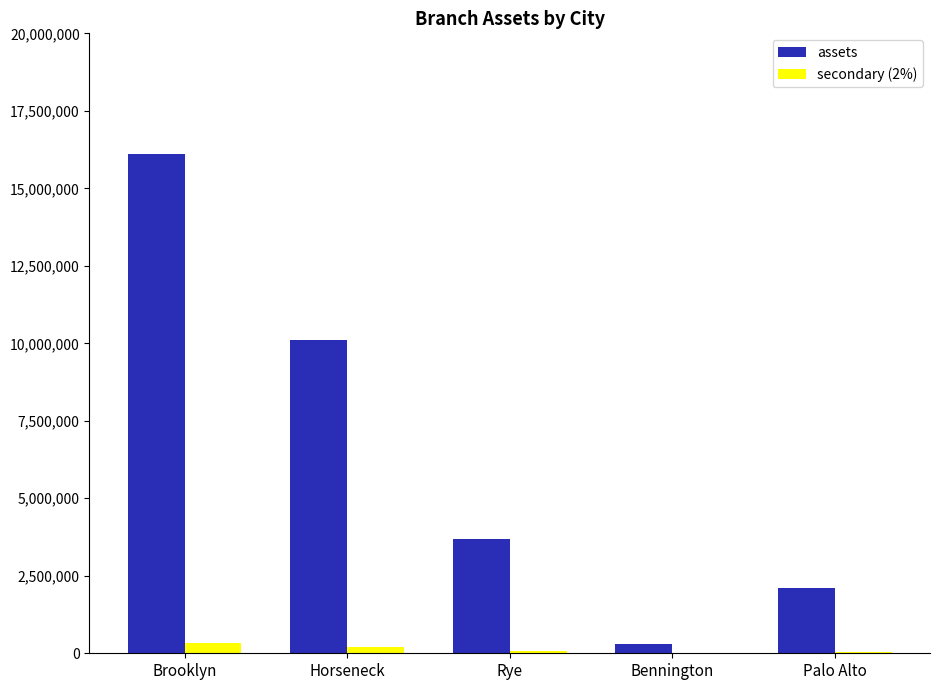

What are all the series names shown in the legend?

assets, secondary (2%)